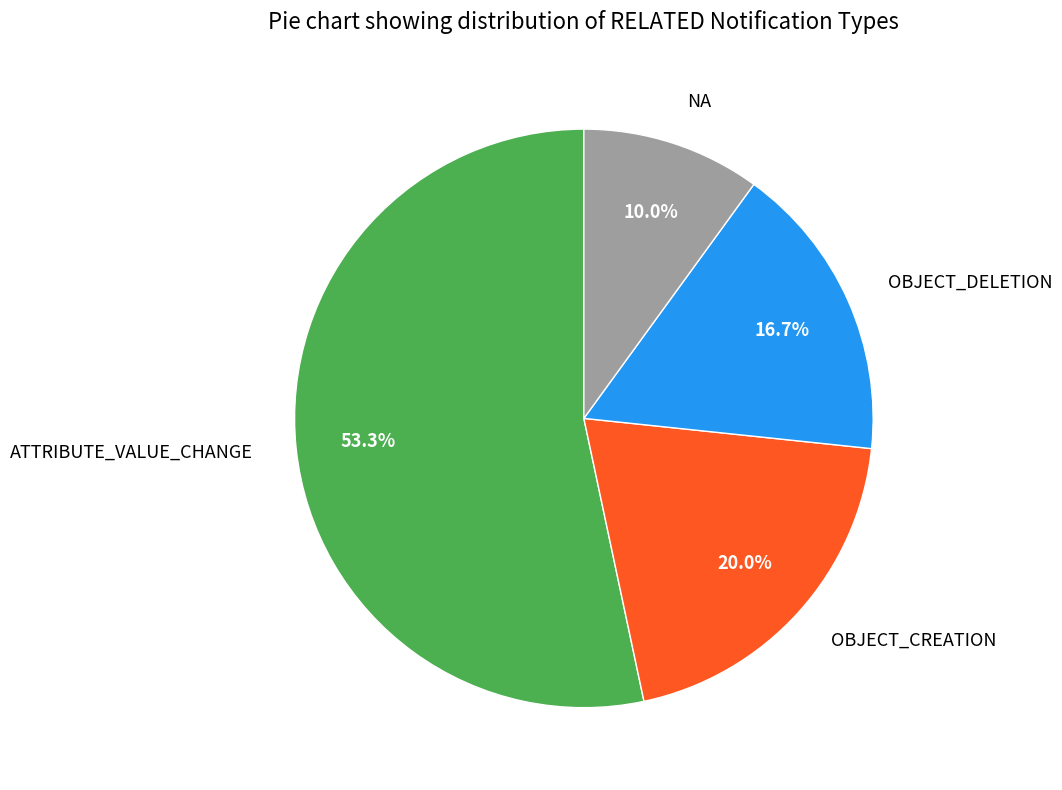

True or false: OBJECT_DELETION accounts for 9% of the total.

False